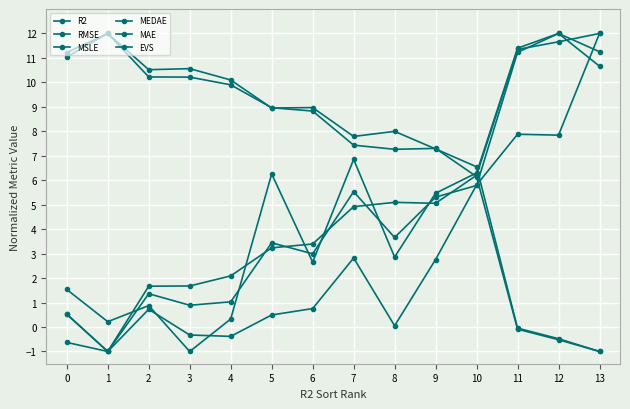

The value of MAE at 9 is 1.5. True or false?

False